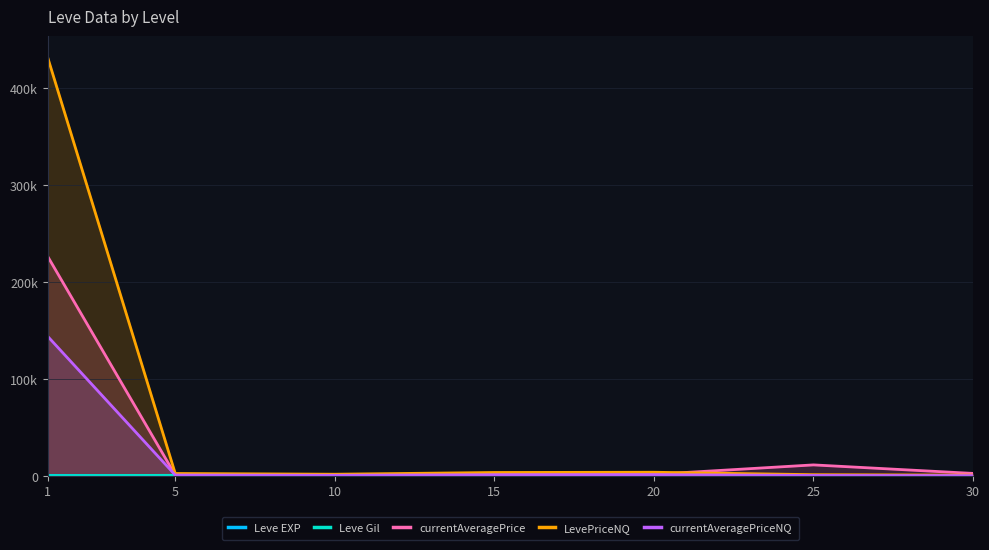

True or false: currentAveragePriceNQ has a value of 394.9 at 25.

True